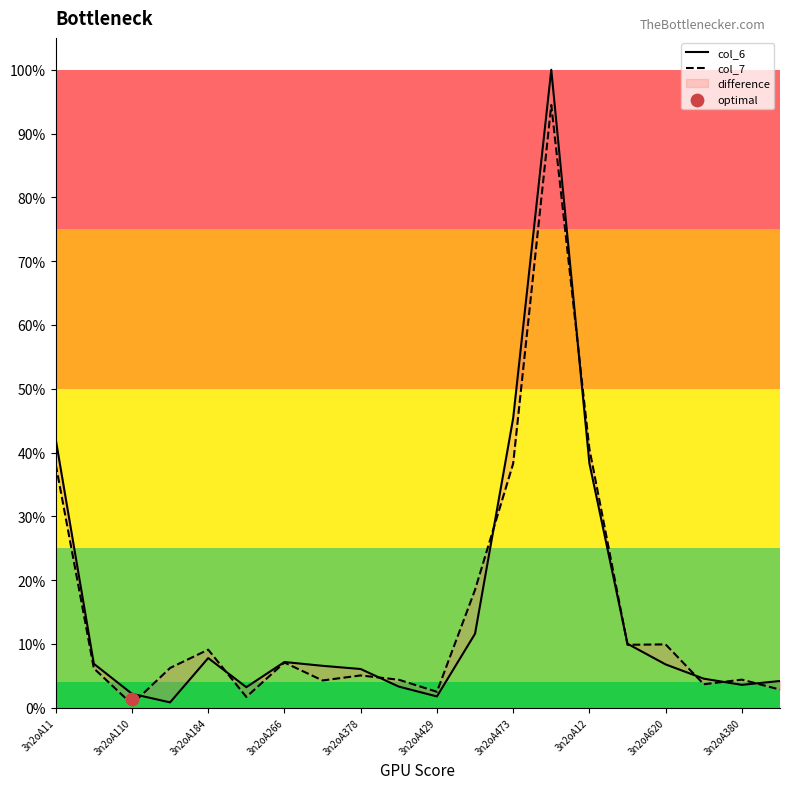

Which series contains the lowest Y value?

col_7